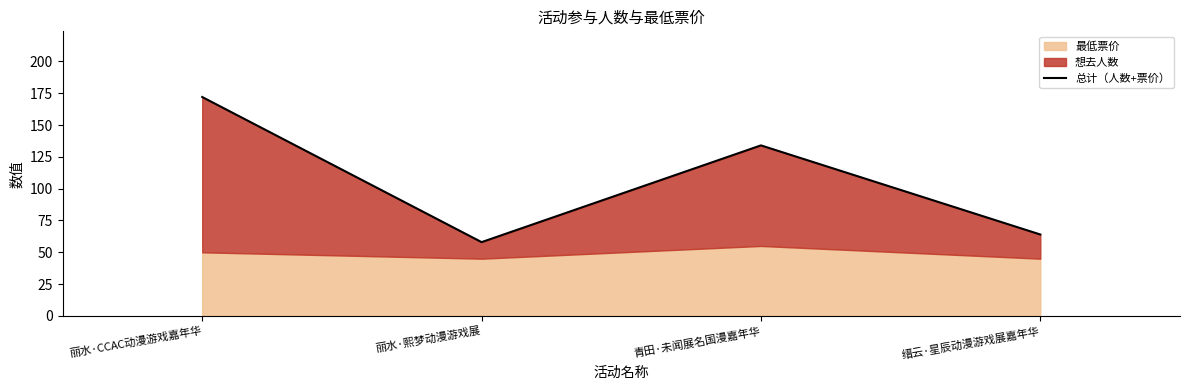

True or false: the data has more than 2 interior local peaks.

False